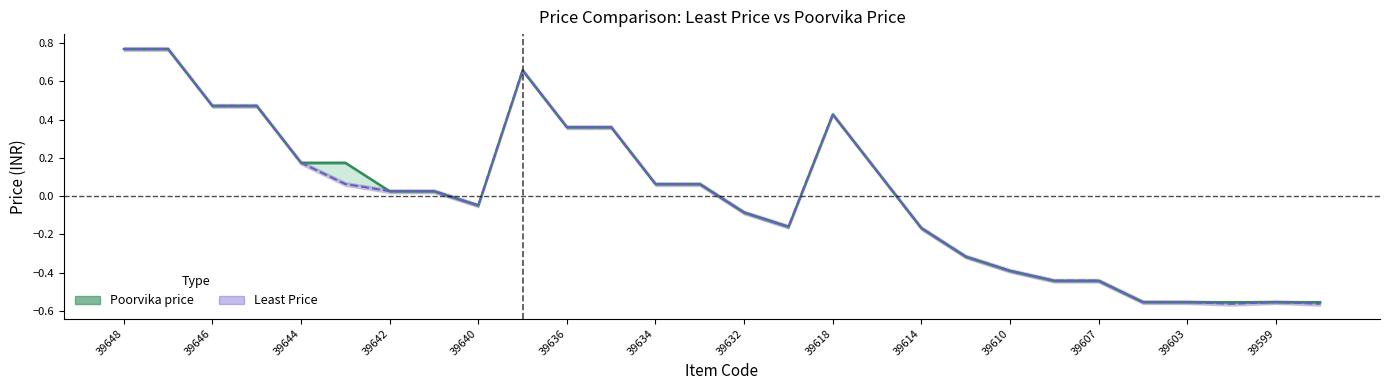

True or false: Least Price and Poorvika price cross at least once.

False